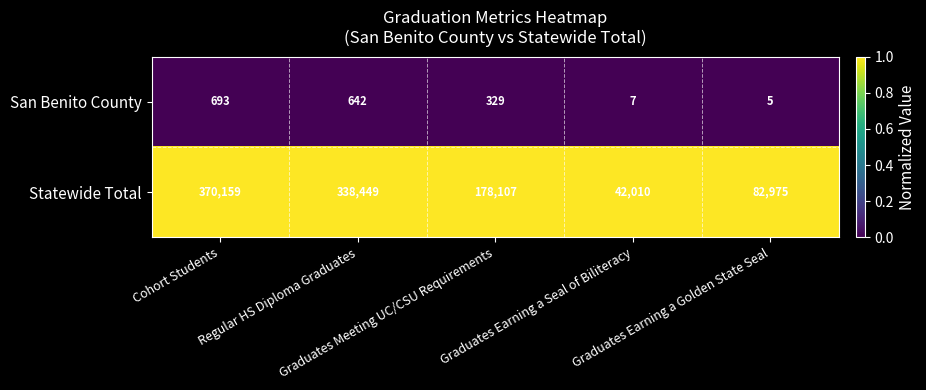

List the series in order of their peak value, lowest first.

San Benito County, Statewide Total